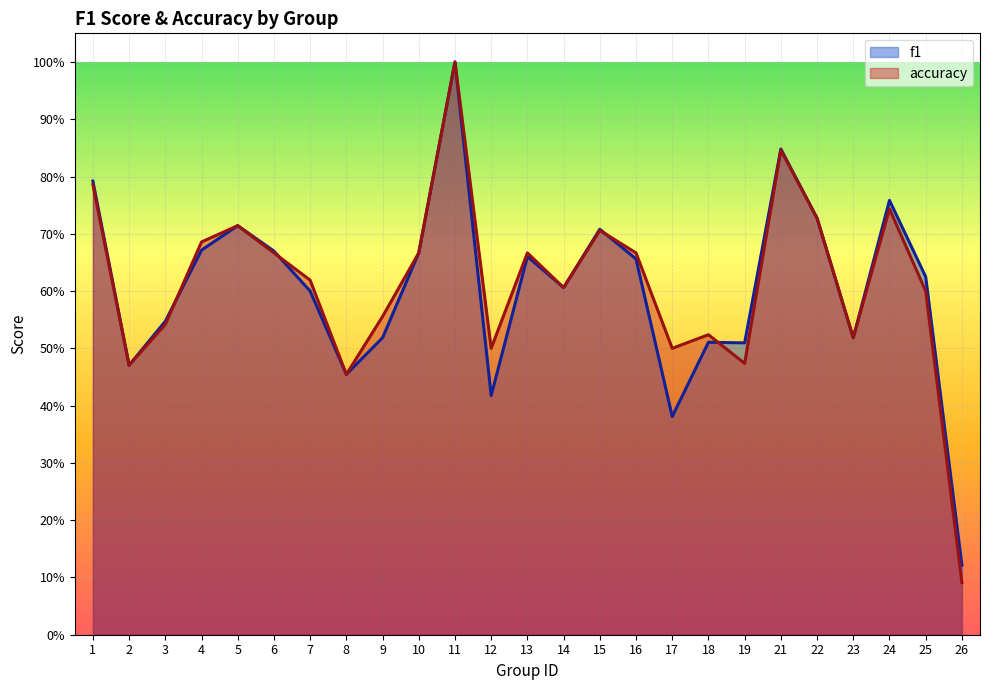

Which has a higher value, 26 or 19?

19